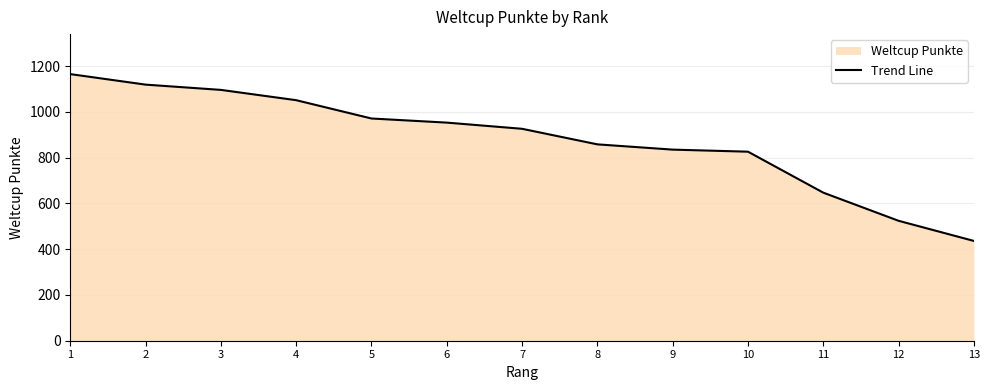

True or false: the data shows 1165 at 1.

True